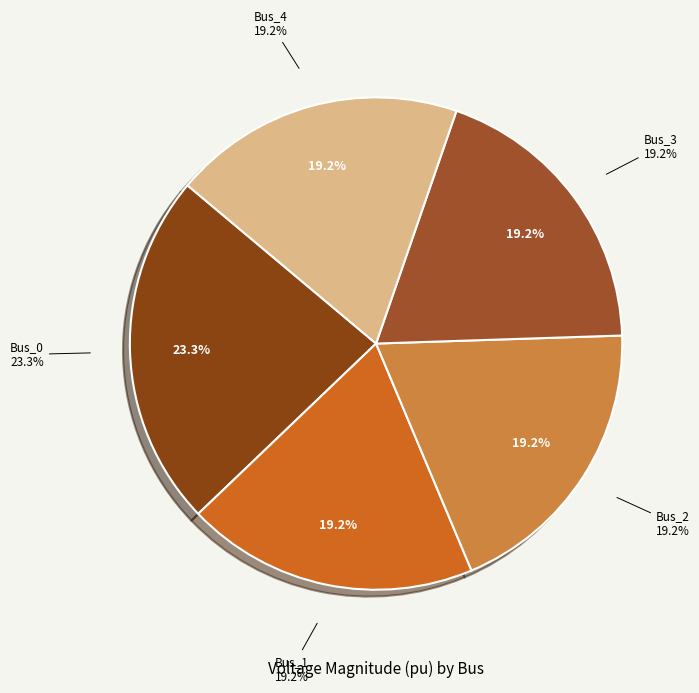

Combined, do Bus_3 and Bus_0 account for over 50%?

No